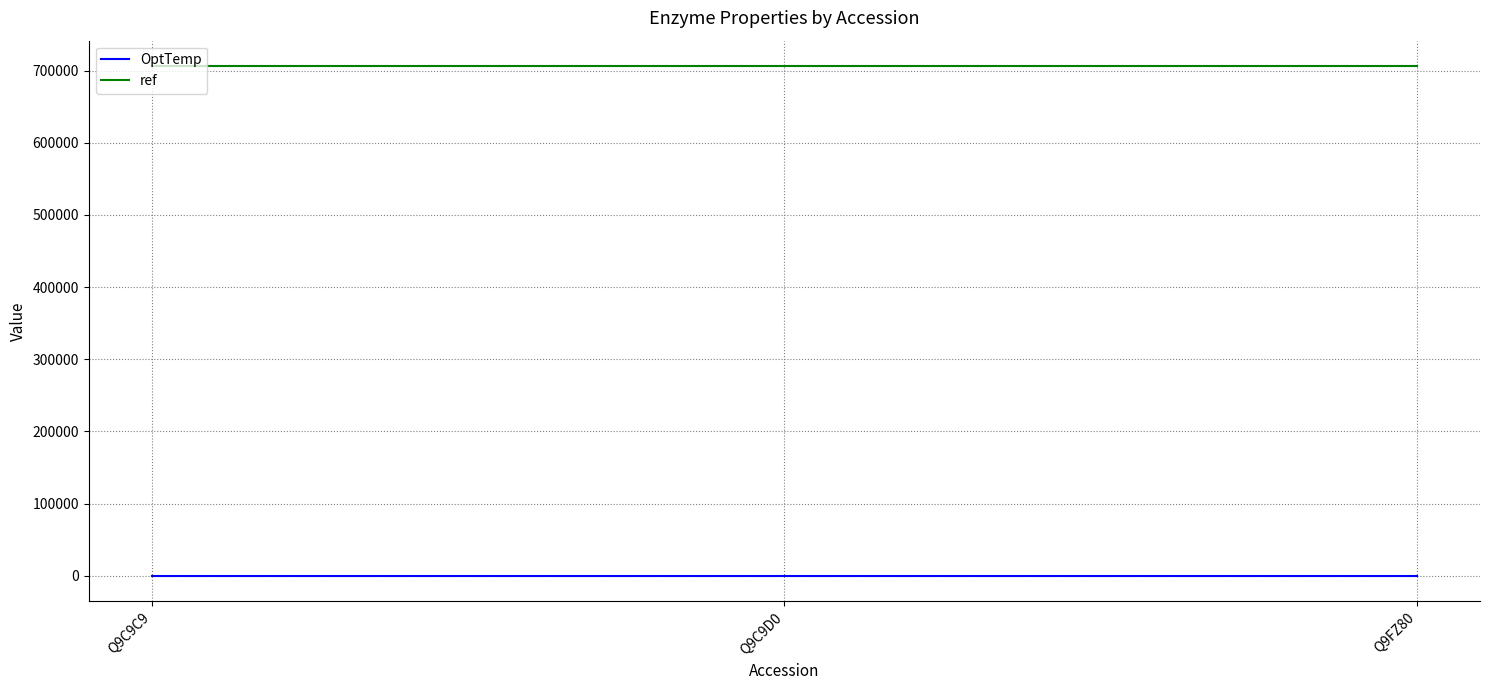

What is the greatest value displayed?

706107